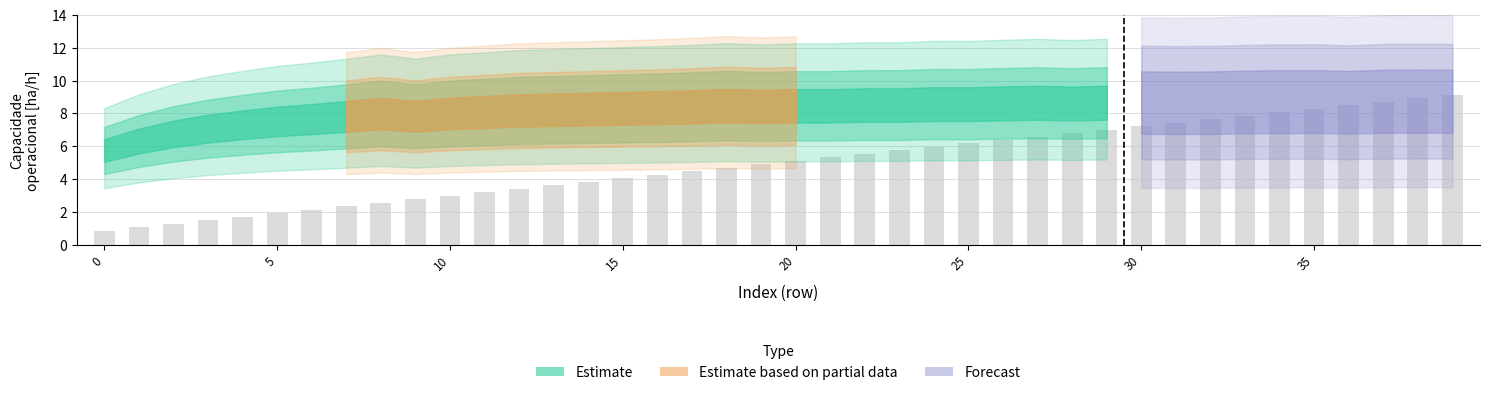

How many bars are there in total?

40